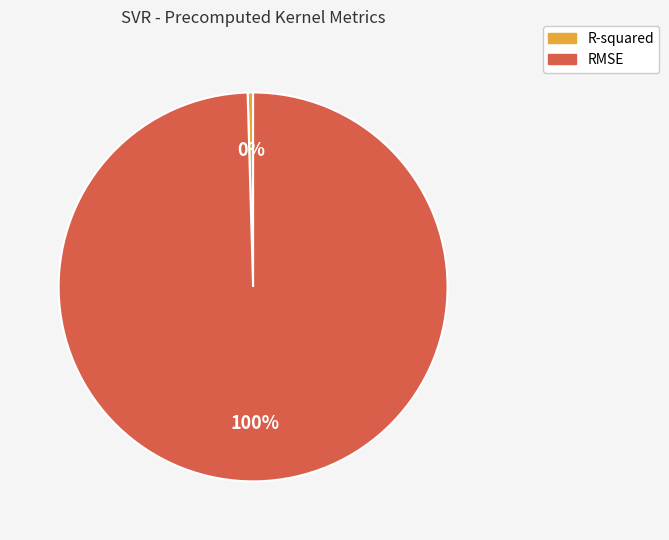

What is the smallest slice in the pie chart?

R-squared